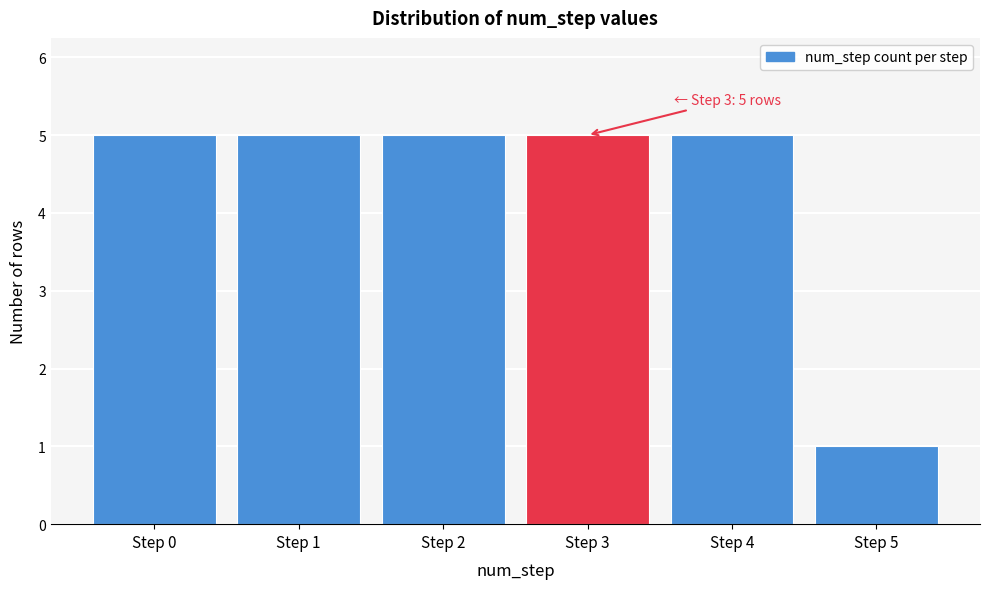

Reading left to right, what are all the values shown in this chart?

5	5	5	5	5	1